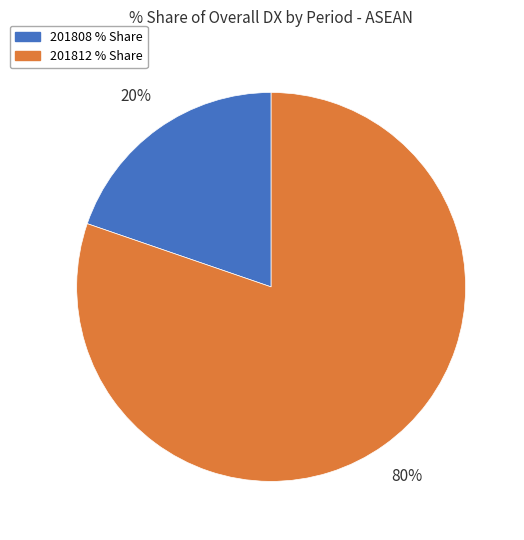

To the nearest percent, what is the average slice percentage?

50%